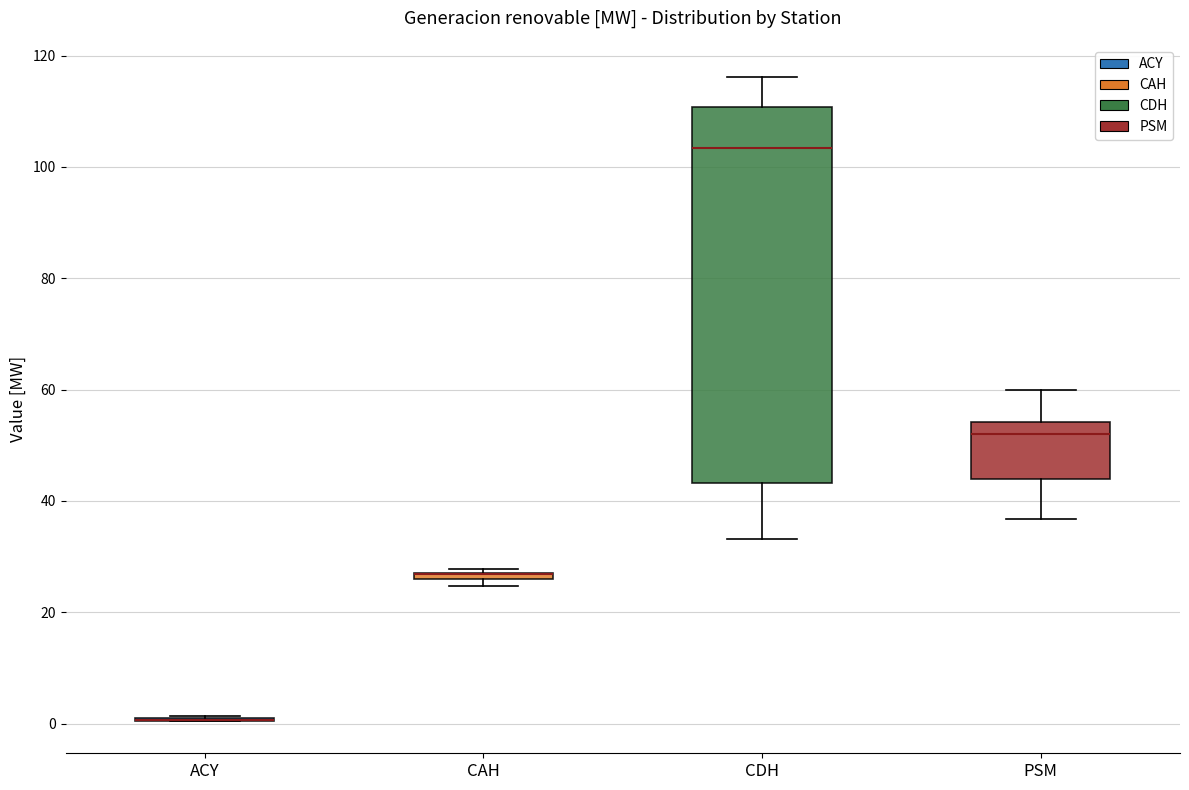

Comparing the boxes themselves (not the whiskers), which one is the tallest?

CDH